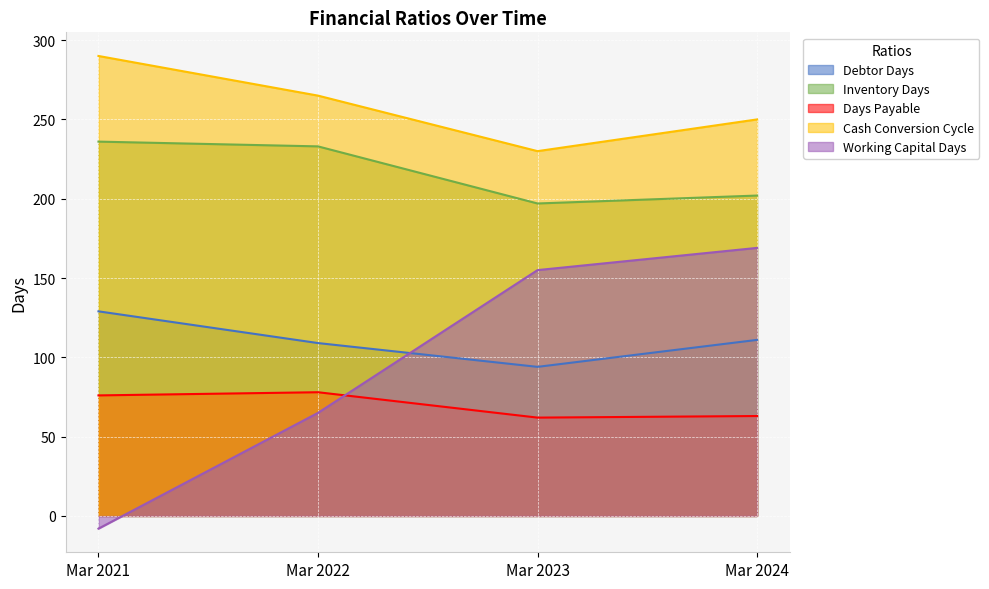

True or false: Cash Conversion Cycle and Days Payable cross at least once.

False